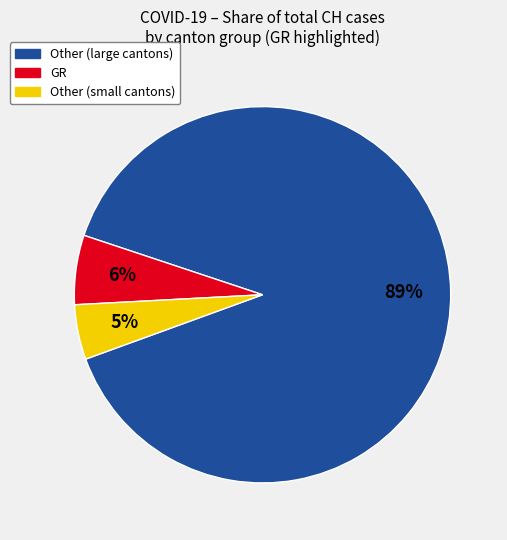

Does any single category account for the majority?

Yes